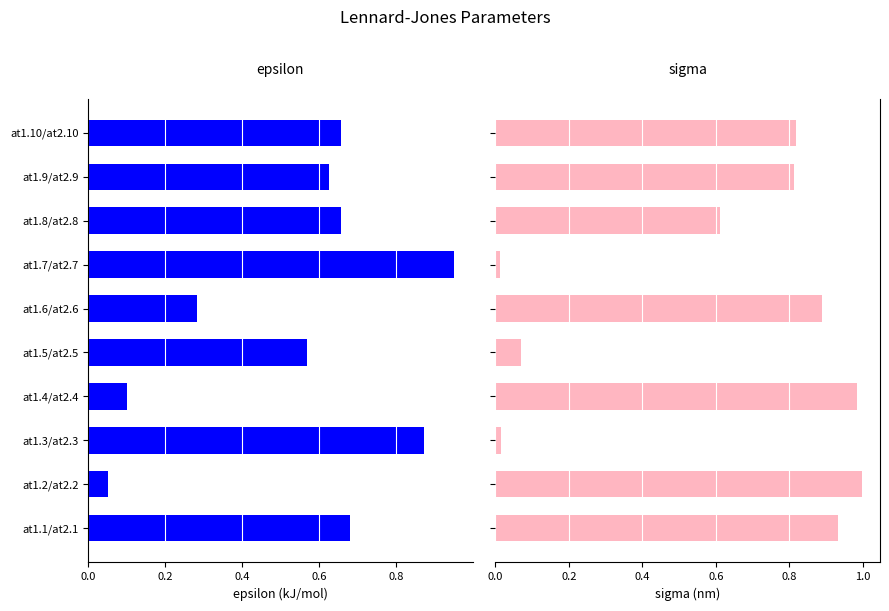

What is the sum of all sigma values?

6.1